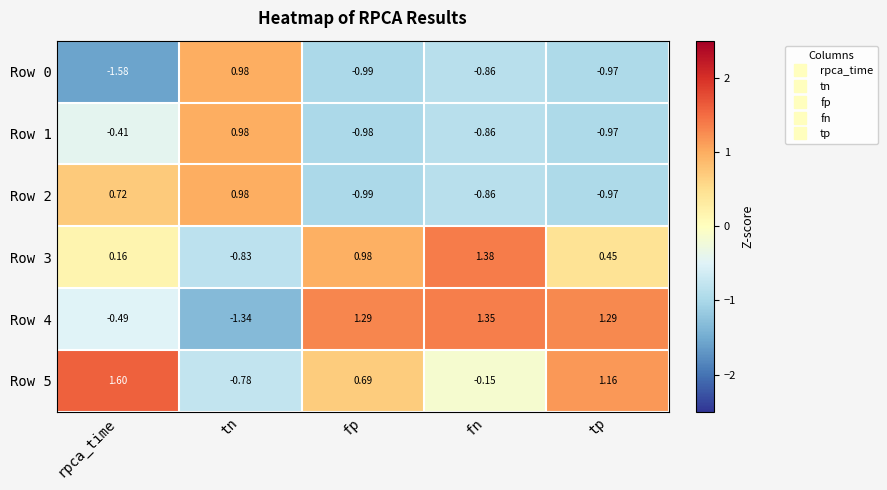

Which category has the highest value in the Row 3 series?

fn